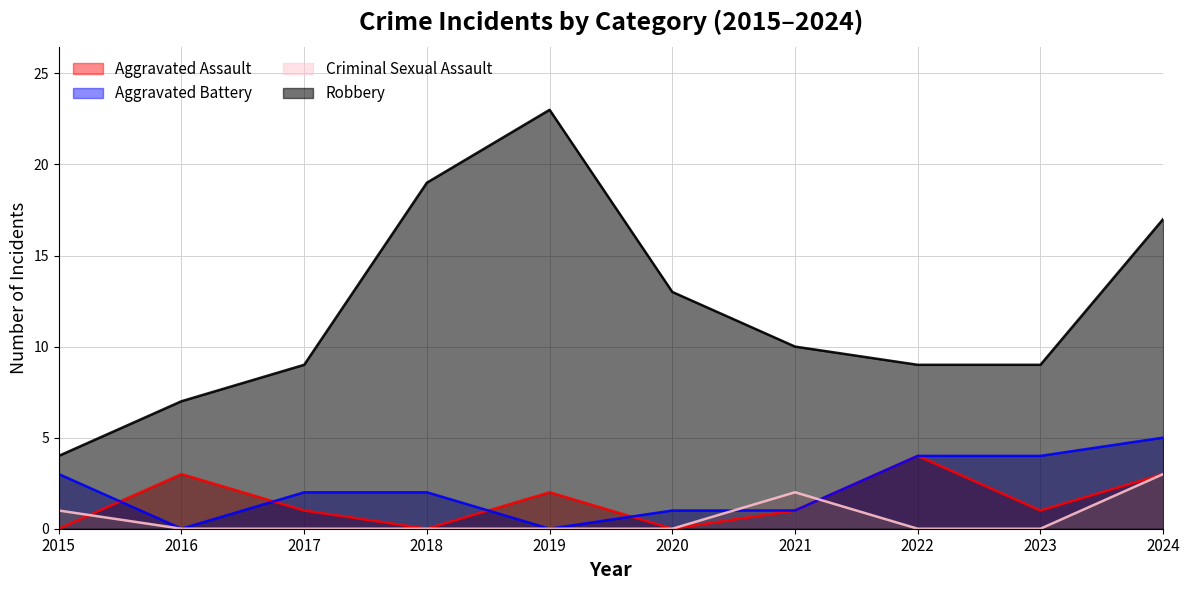

What is the sum of the Aggravated Battery values at 2020 and 2021?

2